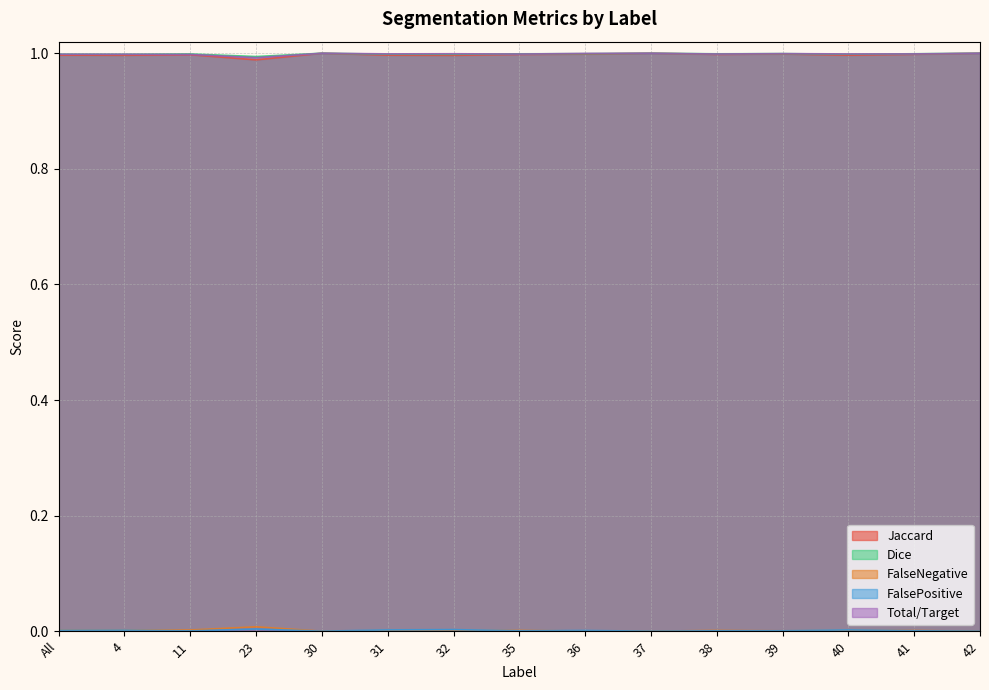

True or false: Total/Target has a value of 1.0 at 42.

True